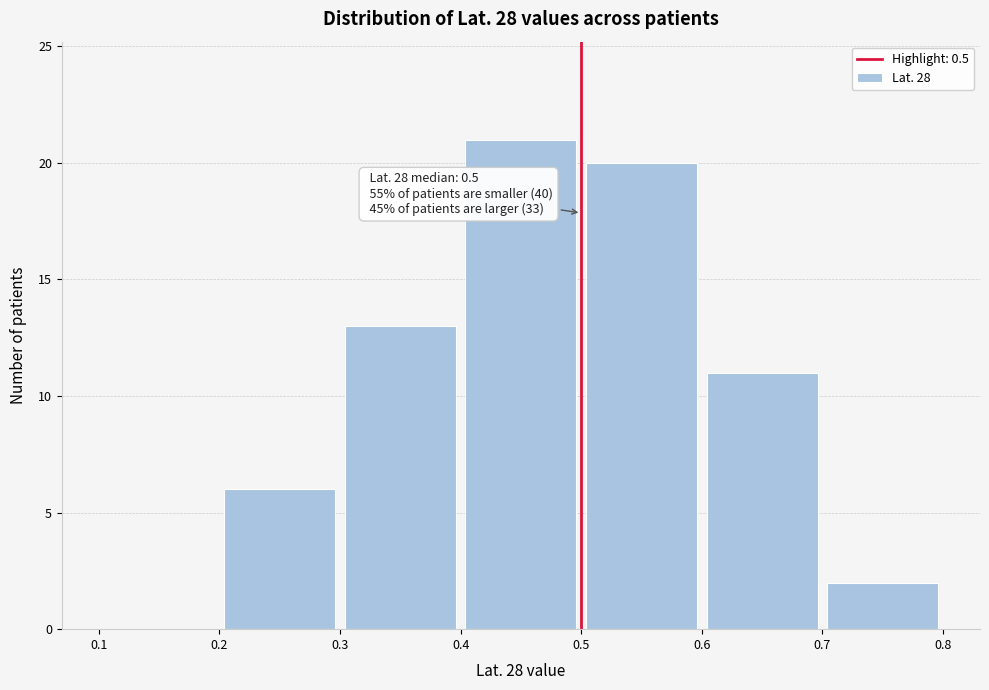

Over which range of the x-axis is the bar tallest?

0.4 to 0.5